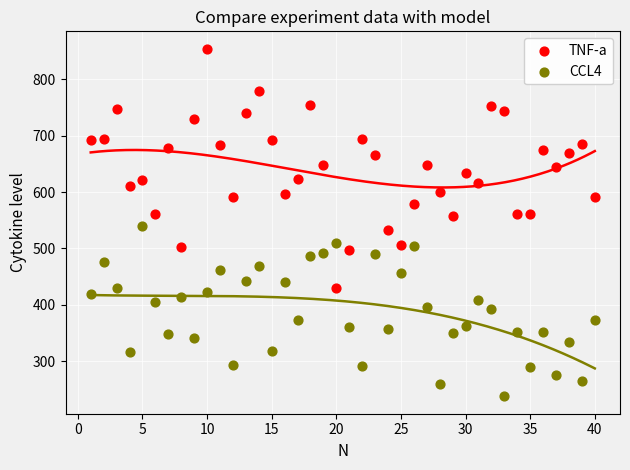

Which series reaches the minimum Y coordinate?

CCL4